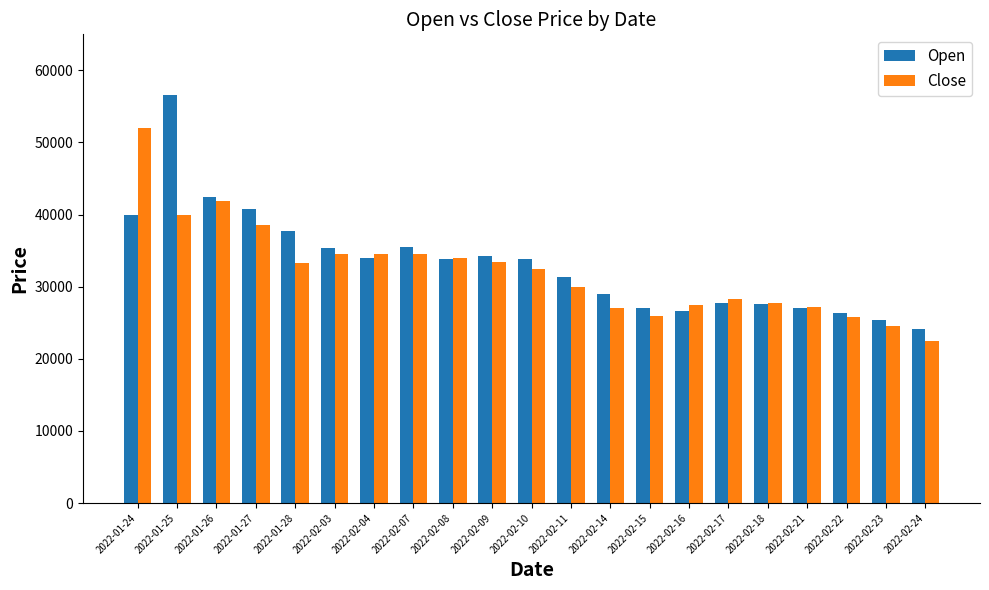

Is the value of Open at 2022-01-25 greater than the value of Close at 2022-02-09?

Yes